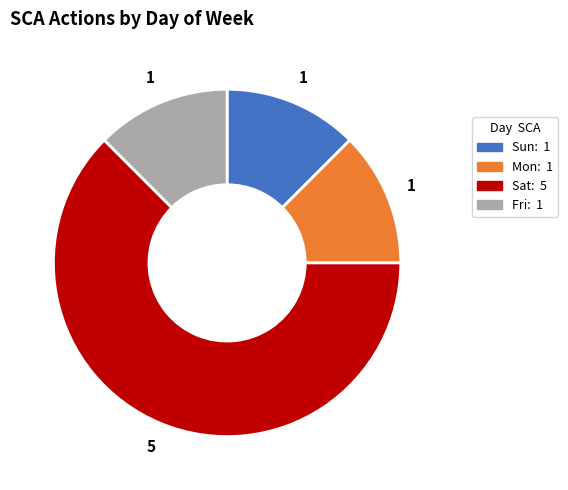

True or false: Sat accounts for 72% of the total.

False